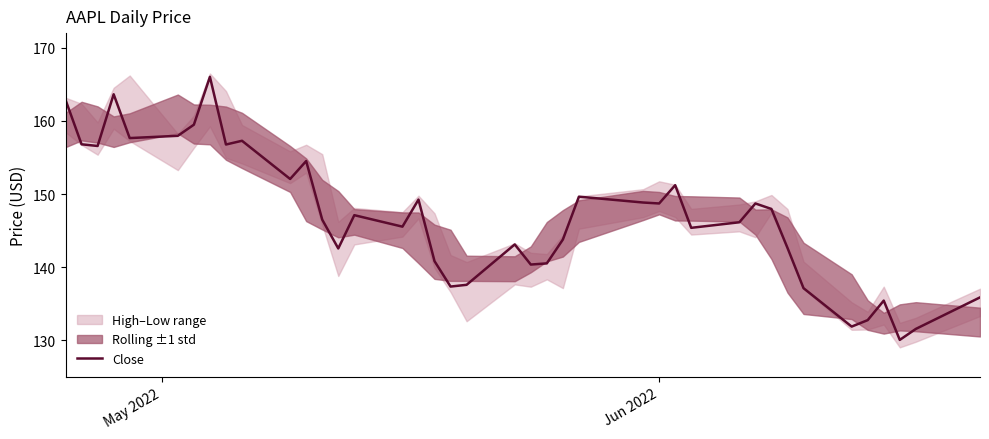

What is the lowest value of the Close series?

130.1